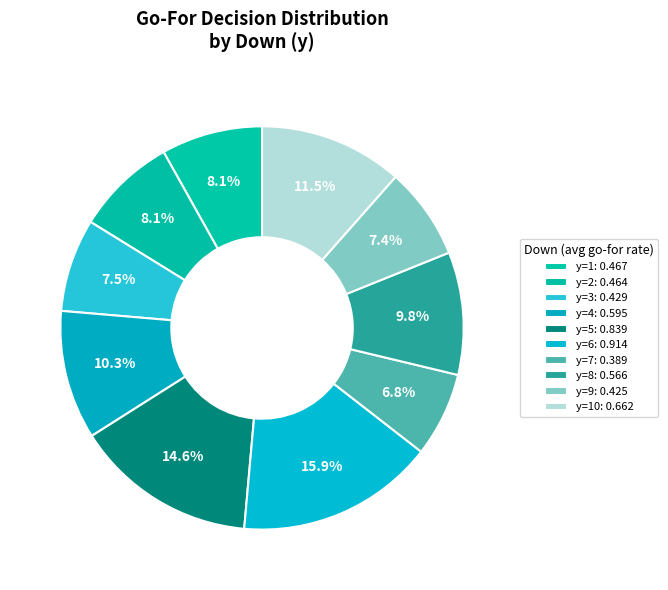

To the nearest percent, what is the average slice percentage?

10%